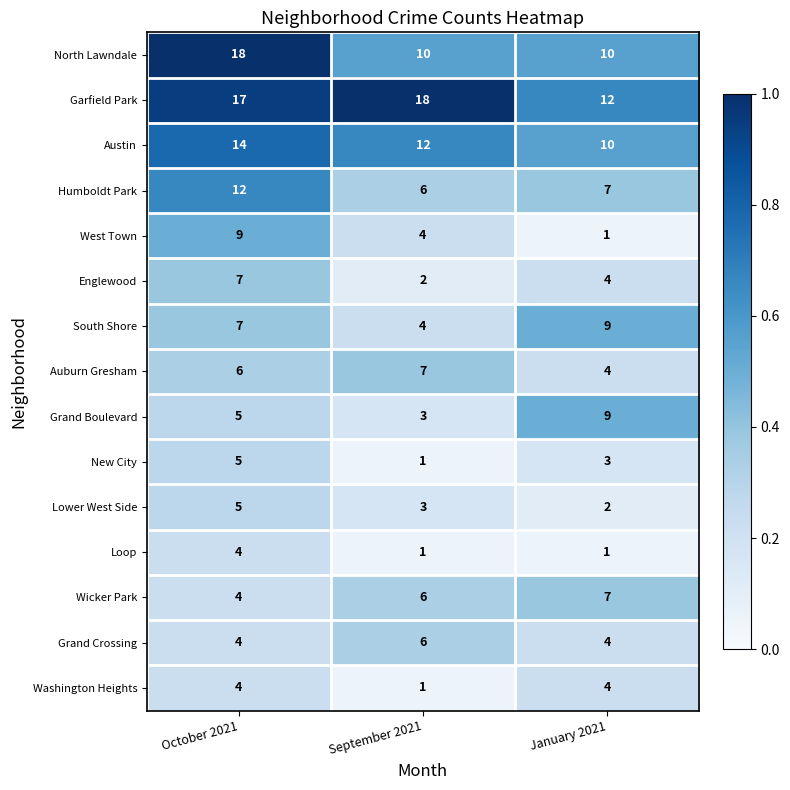

Count the number of data series in this chart.

15